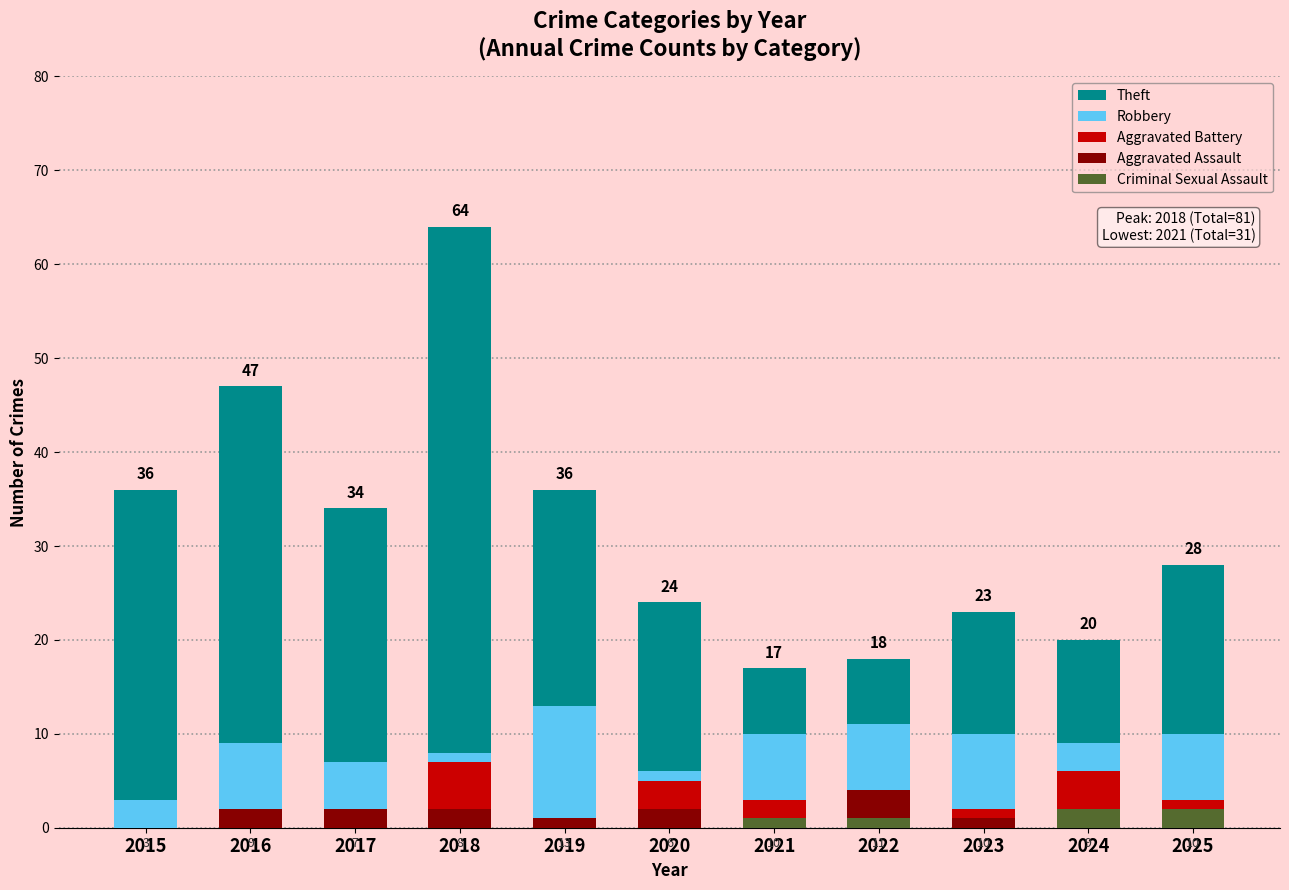

Which category has the highest value in the Robbery series?

2019